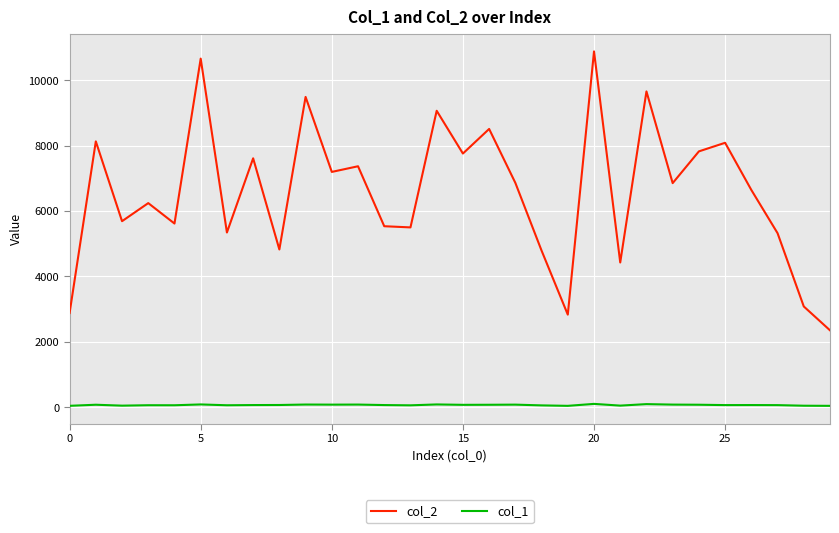

Which series has the largest total across all categories?

col_2